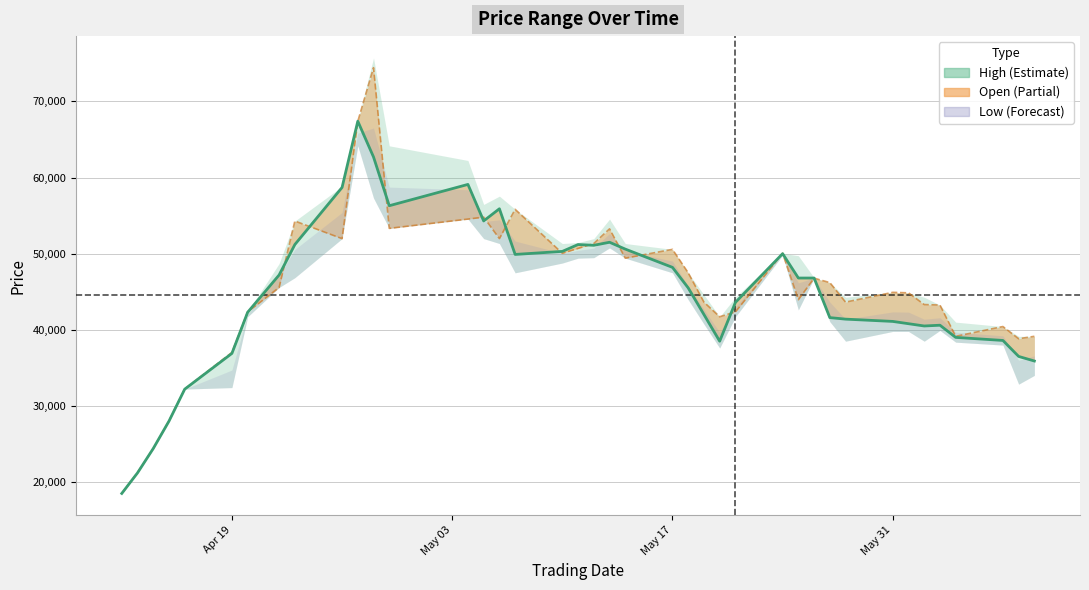

In Close, how many points are lower than both neighbors (excluding endpoints)?

6